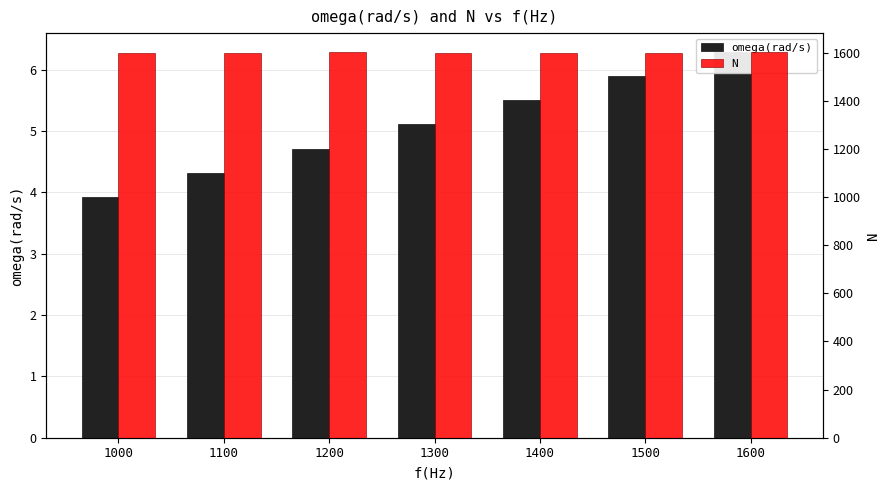

List the series in order of their overall mean, lowest first.

omega(rad/s), N